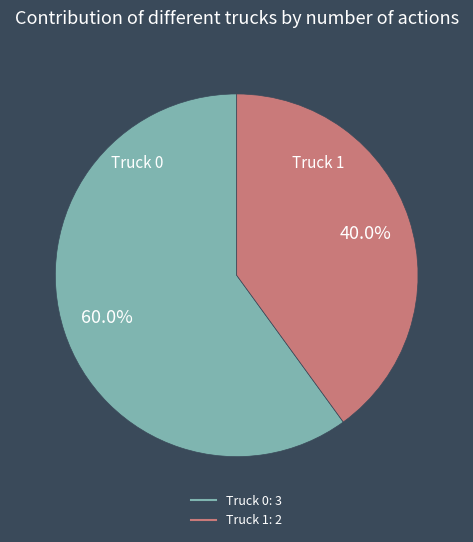

To the nearest percent, what percentage of the pie is Truck 0?

60%